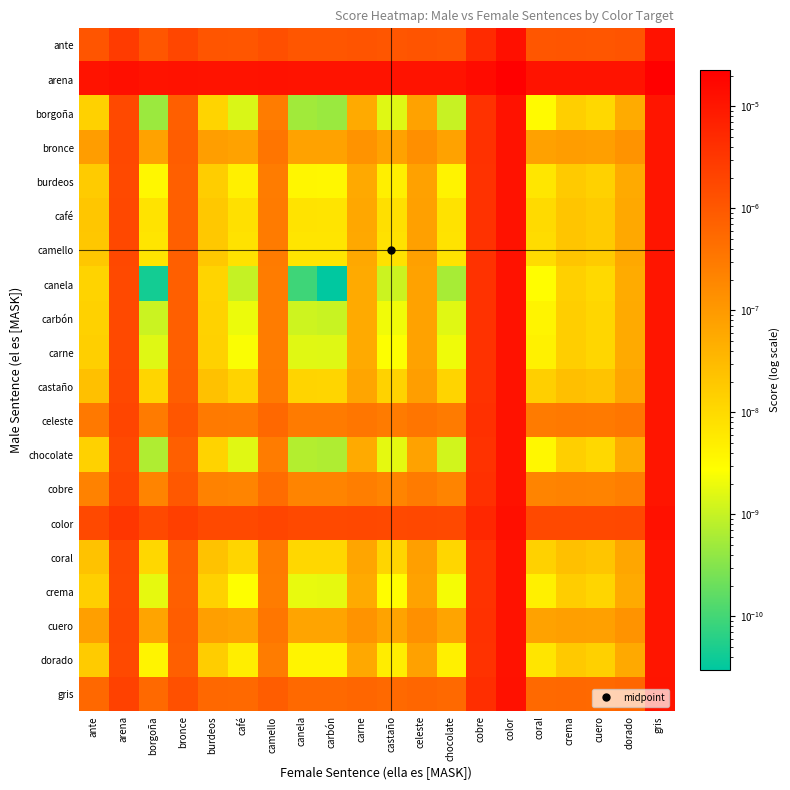

Count the number of categories in the chart.

20